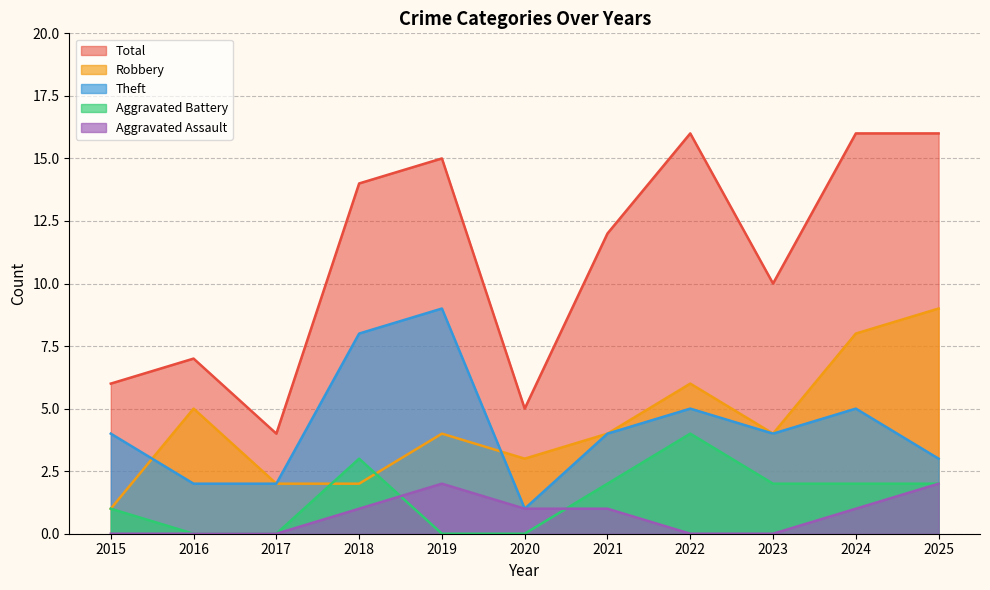

Where does the Aggravated Assault series first go above 1?

2019